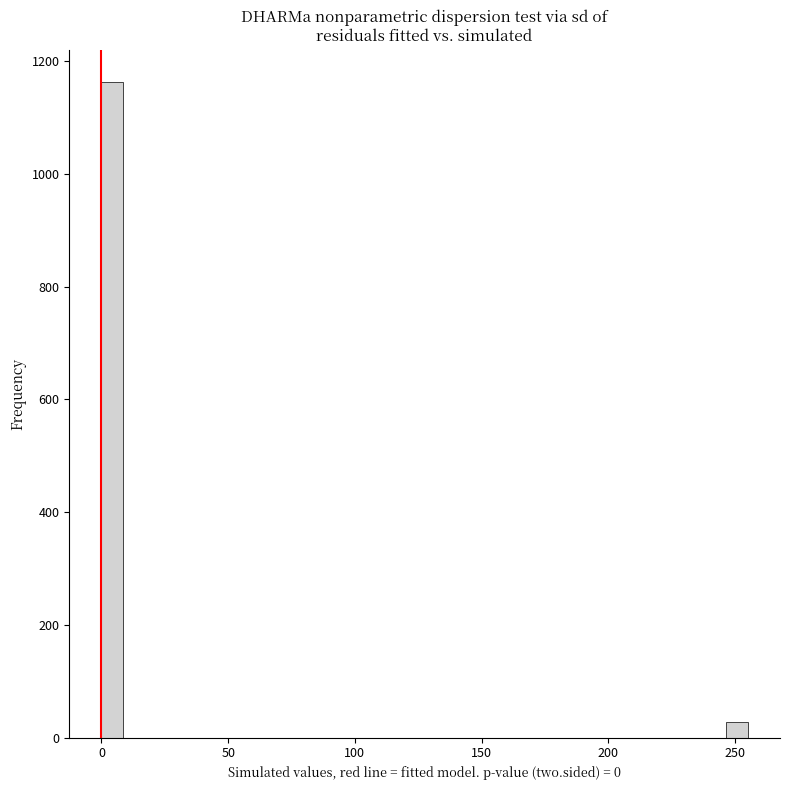

Read against the x-axis, roughly where is the centre of the tallest bar?

5